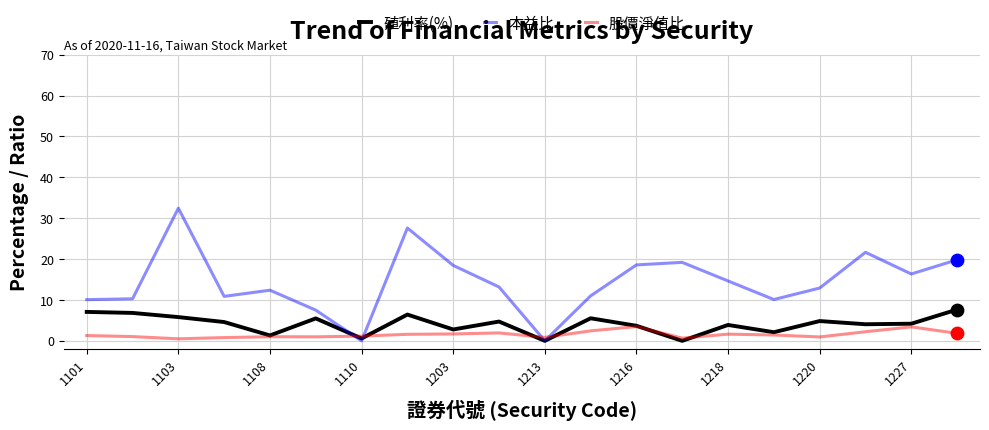

Which series has the largest range (max minus min)?

本益比